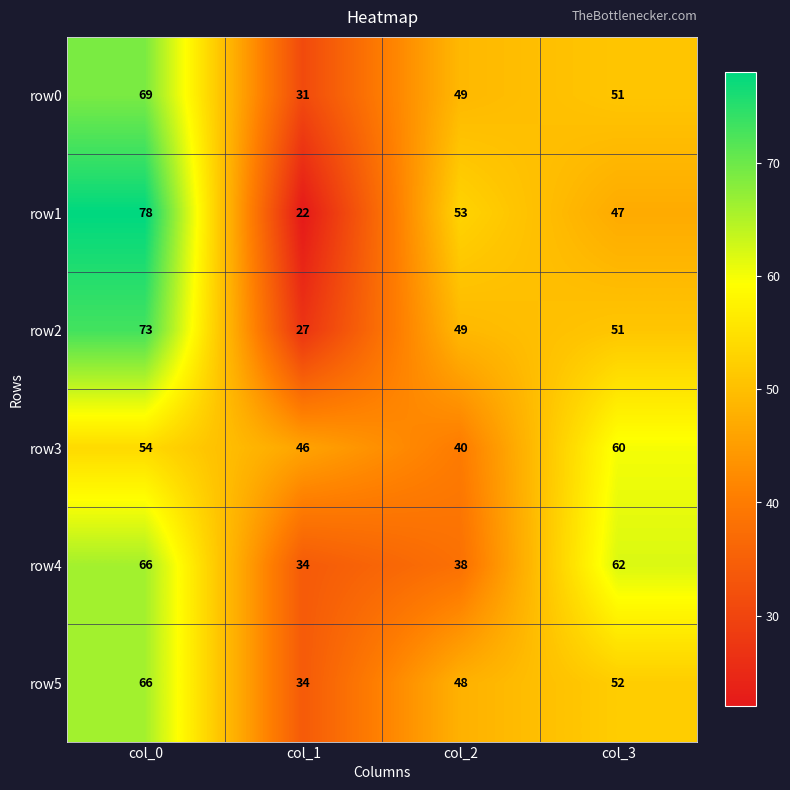

Between col_0 and col_3, which series saw the biggest shift?

row1